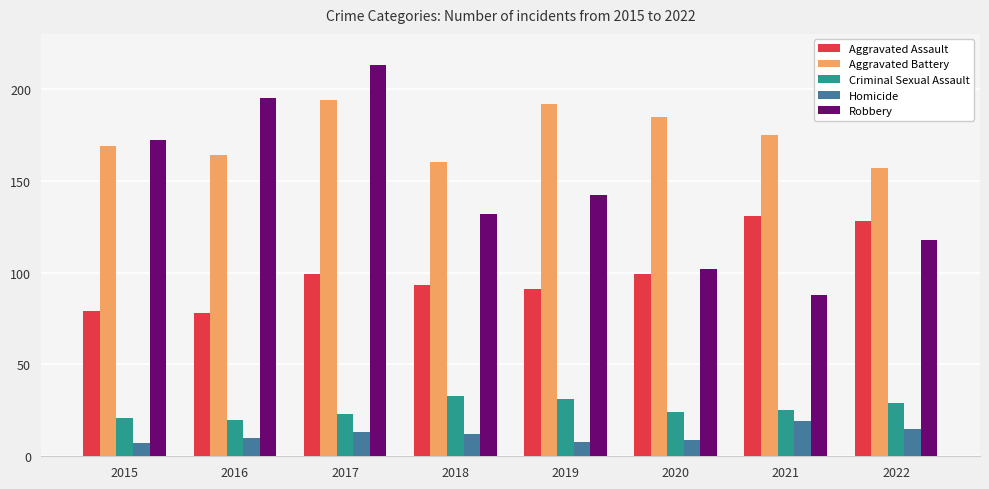

Between 2016 and 2021, which series saw the biggest shift?

Robbery